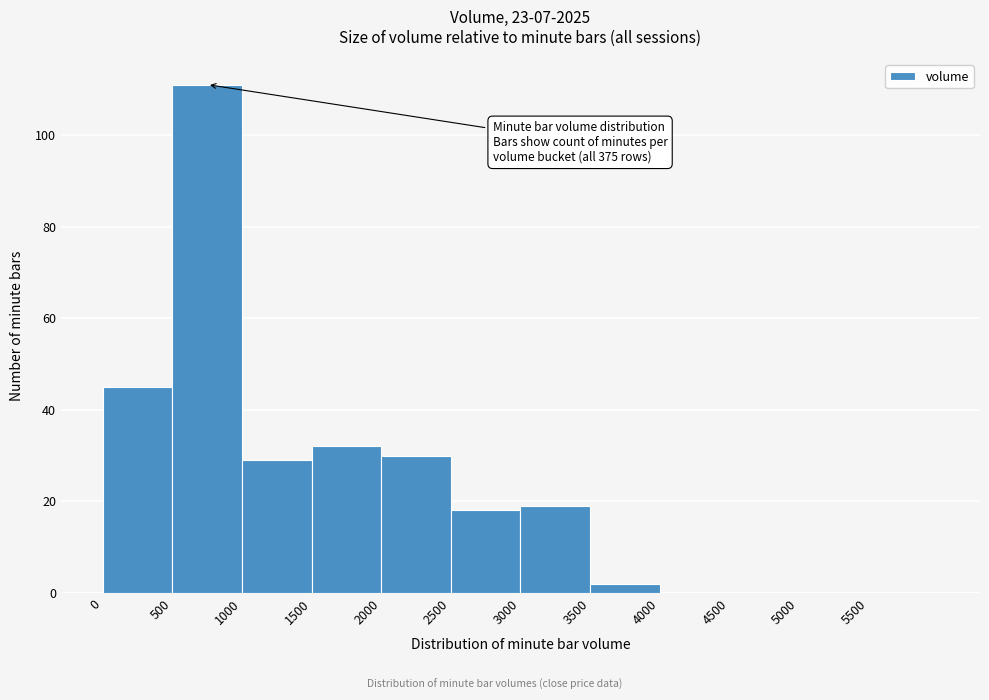

Which range on the x-axis has the tallest bar?

500 to 1000